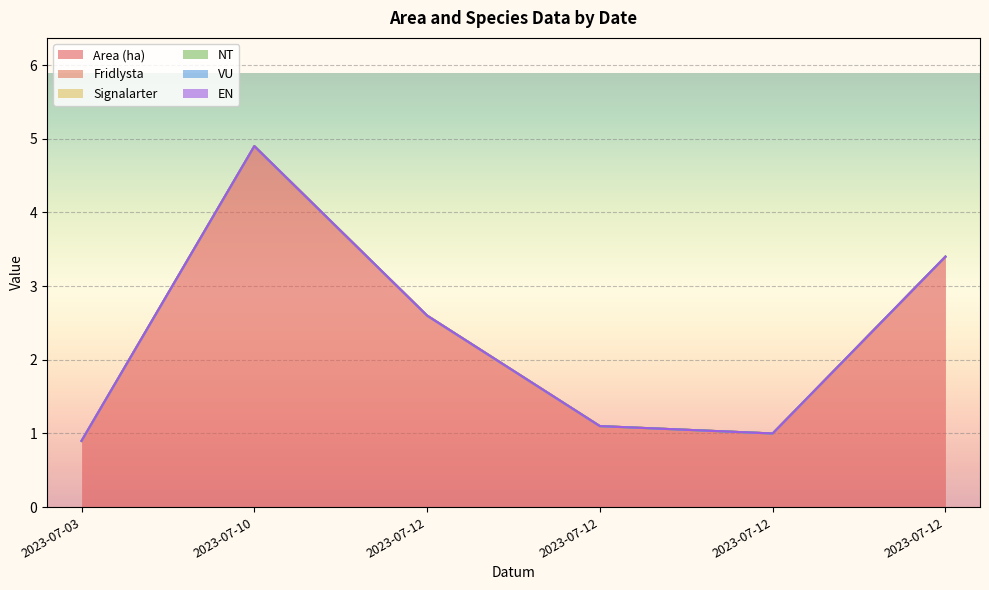

Reading right to left, extract all data points from this chart.

Area (ha): 2023-07-12=3.4	2023-07-12=1.0	2023-07-12=1.1	2023-07-12=2.6	2023-07-10=4.9	2023-07-03=0.9
Fridlysta: 2023-07-12=0.0	2023-07-12=0.0	2023-07-12=0.0	2023-07-12=0.0	2023-07-10=0.0	2023-07-03=0.0
Signalarter: 2023-07-12=0.0	2023-07-12=0.0	2023-07-12=0.0	2023-07-12=0.0	2023-07-10=0.0	2023-07-03=0.0
NT: 2023-07-12=0.0	2023-07-12=0.0	2023-07-12=0.0	2023-07-12=0.0	2023-07-10=0.0	2023-07-03=0.0
VU: 2023-07-12=0.0	2023-07-12=0.0	2023-07-12=0.0	2023-07-12=0.0	2023-07-10=0.0	2023-07-03=0.0
EN: 2023-07-12=0.0	2023-07-12=0.0	2023-07-12=0.0	2023-07-12=0.0	2023-07-10=0.0	2023-07-03=0.0